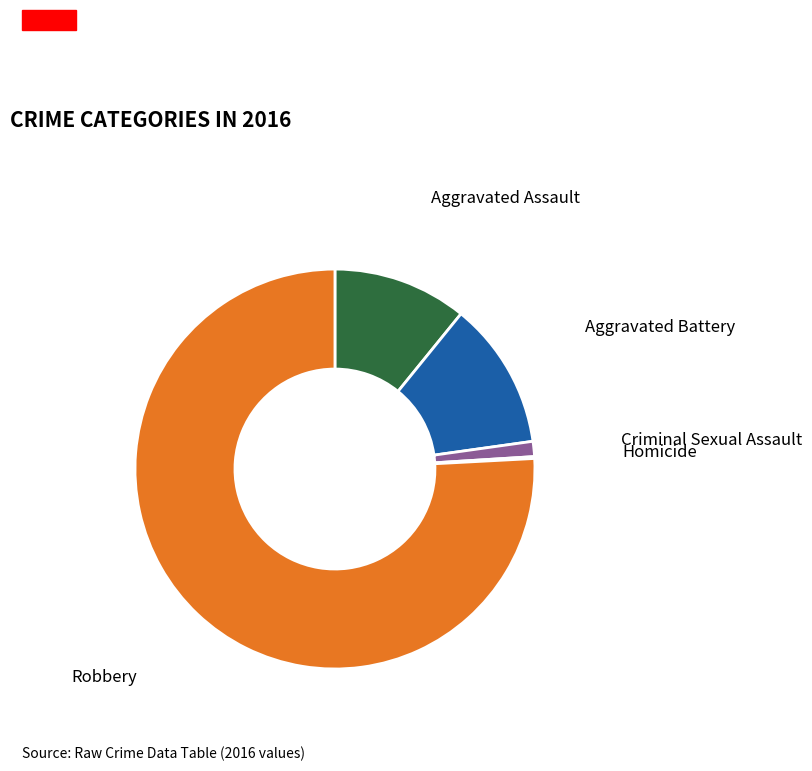

Is there any slice that represents more than half of the pie?

Yes